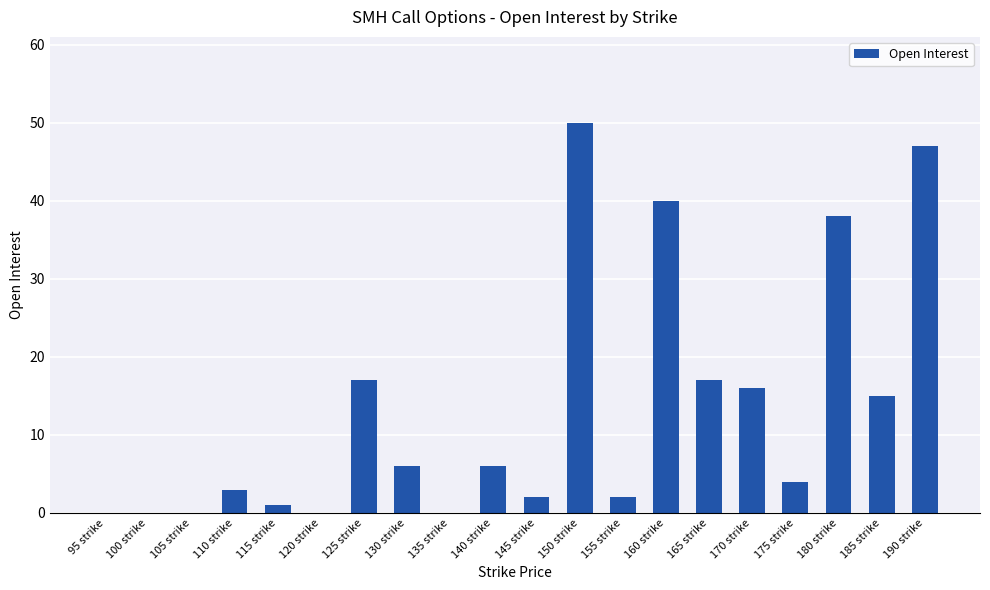

True or false: the data shows 0 at 95 strike.

True